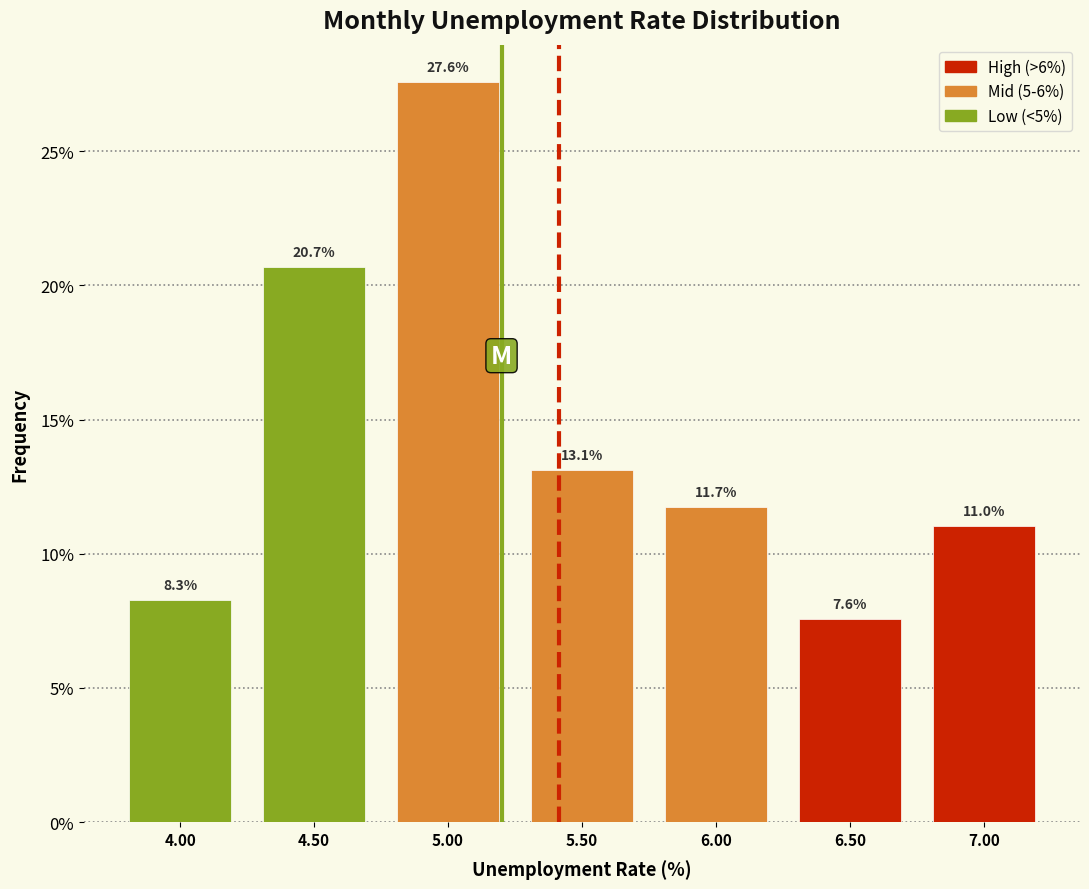

Reading left to right, transcribe this chart: for each bar, give the range it covers on the x-axis and its height.

3.75 to 4.25: 8.3
4.25 to 4.75: 20.7
4.75 to 5.25: 27.6
5.25 to 5.75: 13.1
5.75 to 6.25: 11.7
6.25 to 6.75: 7.6
6.75 to 7.25: 11.0